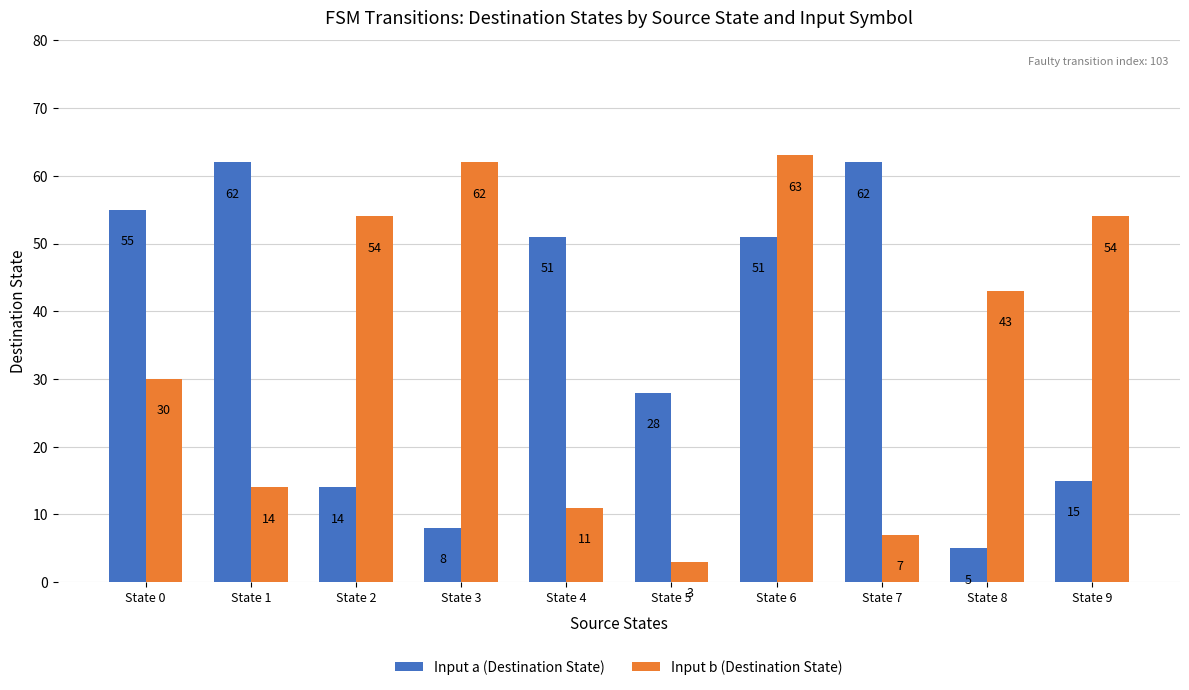

How many groups of bars are there?

10